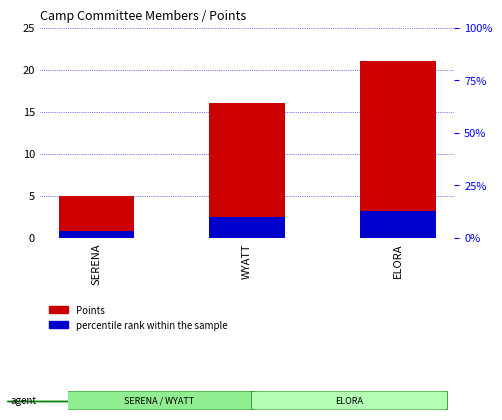

Which series has the largest range (max minus min)?

Points